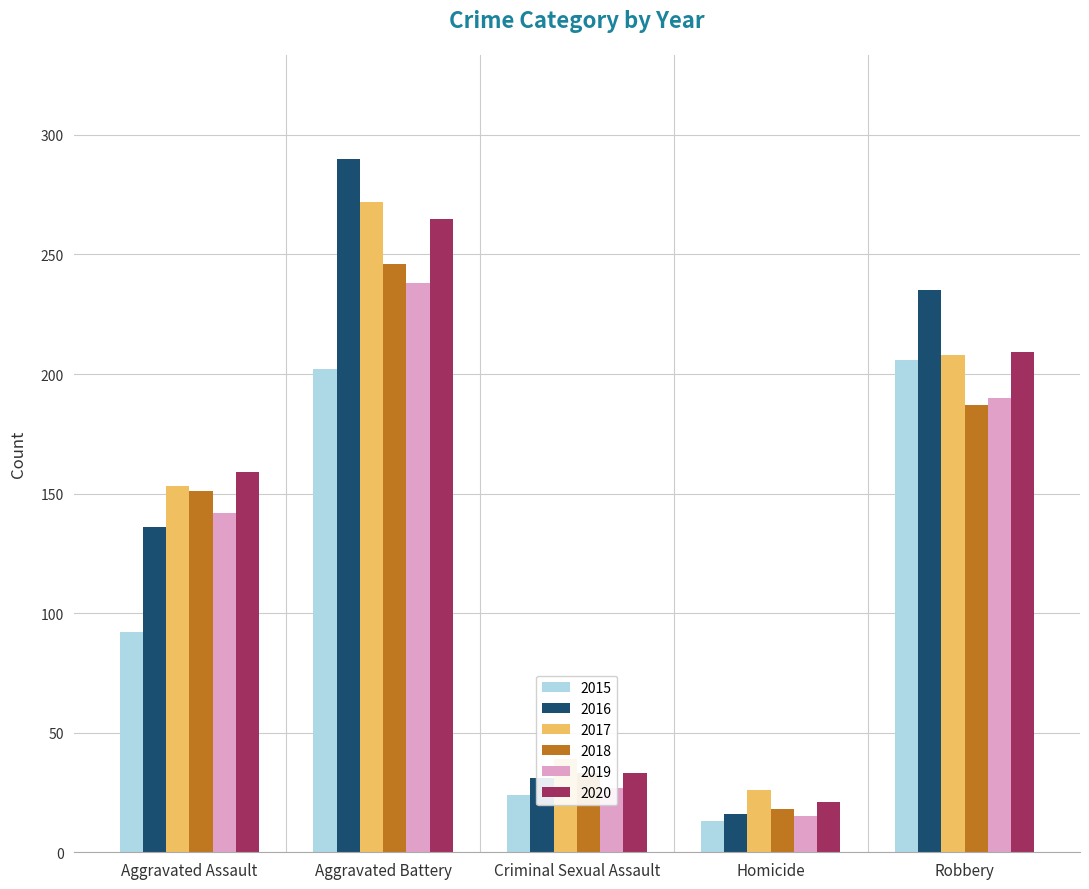

How many distinct data groups are displayed?

6